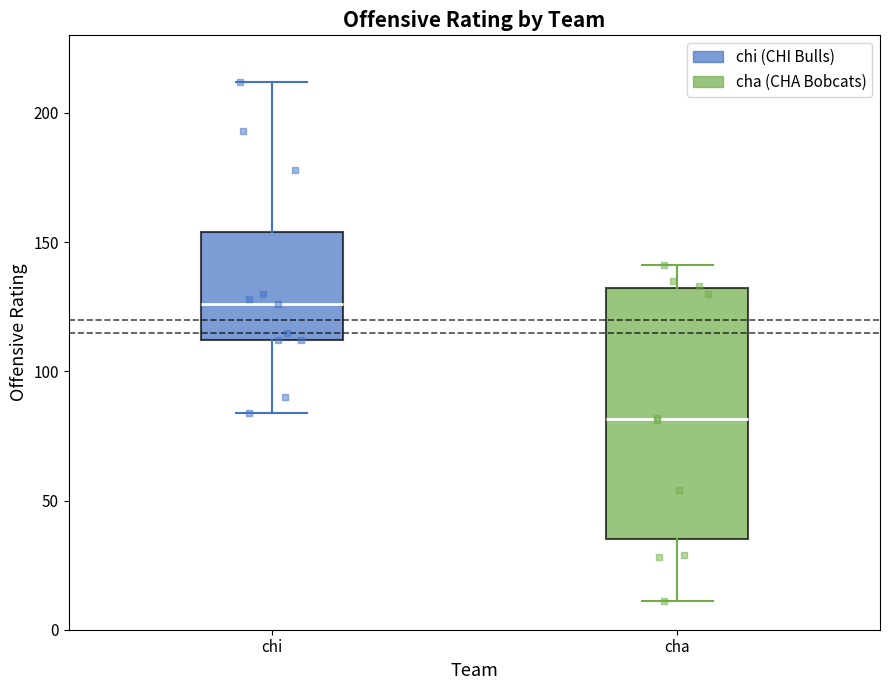

Reading left to right, read every box against the y-axis: the position of its median line, the range the box covers, and the ends of its whiskers. The values are not printed on the chart, so give them approximately, as read against the axis.

chi: median 125, box 110 to 155, whiskers 85 to 210
cha: median 80, box 35 to 130, whiskers 10 to 140